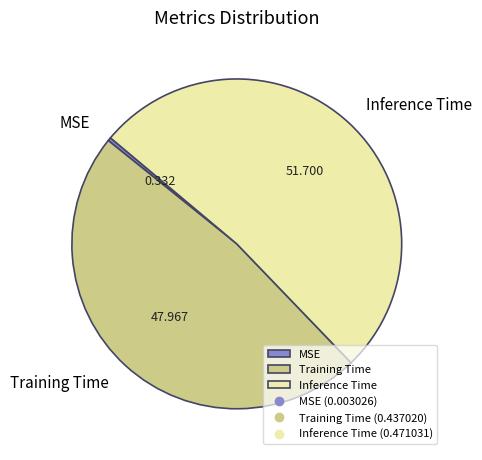

What is the largest slice in the pie chart?

Inference Time